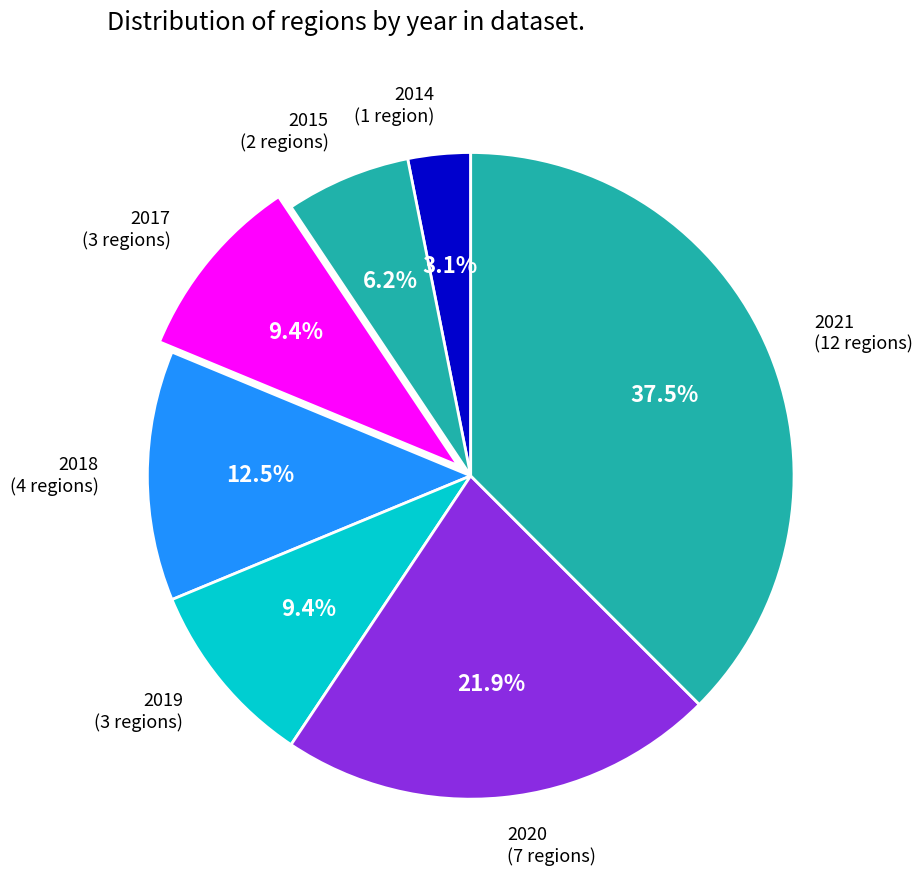

What percentage do 2019 (3 regions) and 2015 (2 regions) together represent?

15.6%